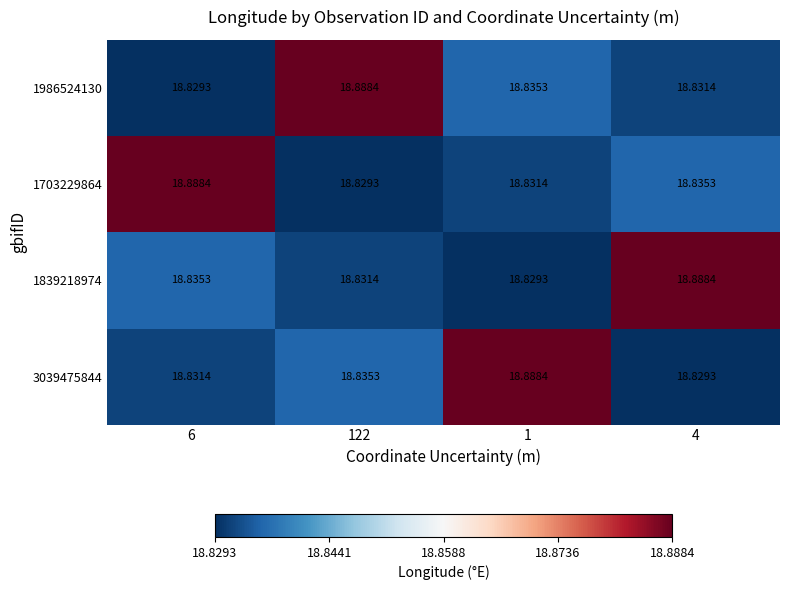

Is the value of 3039475844 at 6 greater than the value of 1839218974 at 4?

No